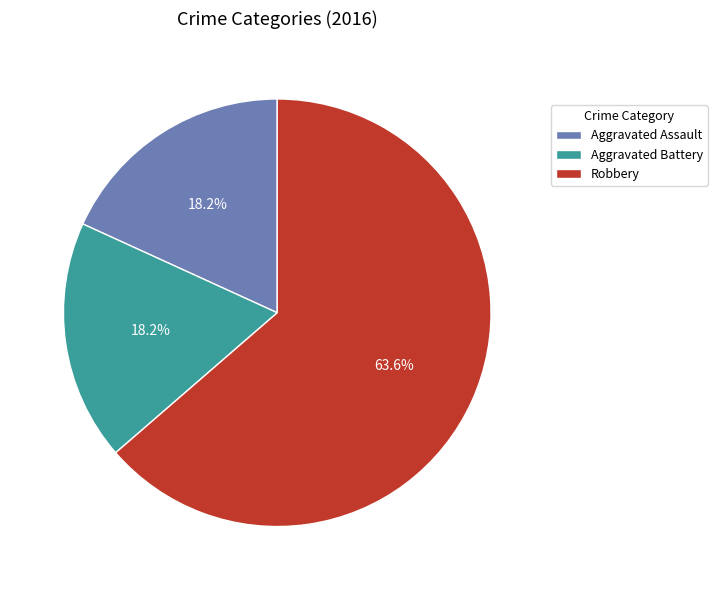

What is the ratio of the value at Aggravated Battery to the value at Aggravated Assault?

1.0